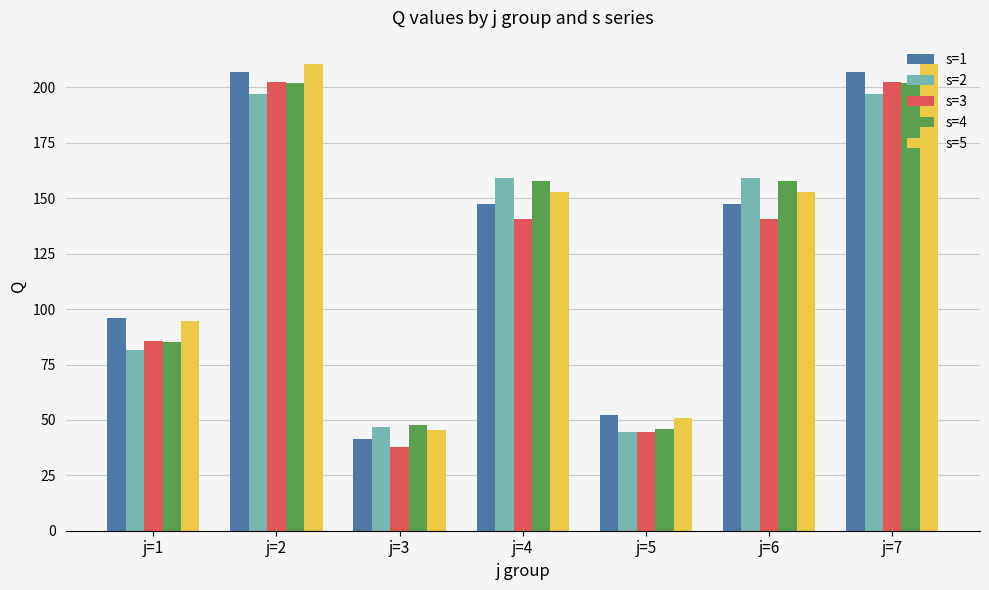

What are all the series names shown in the legend?

s=1, s=2, s=3, s=4, s=5